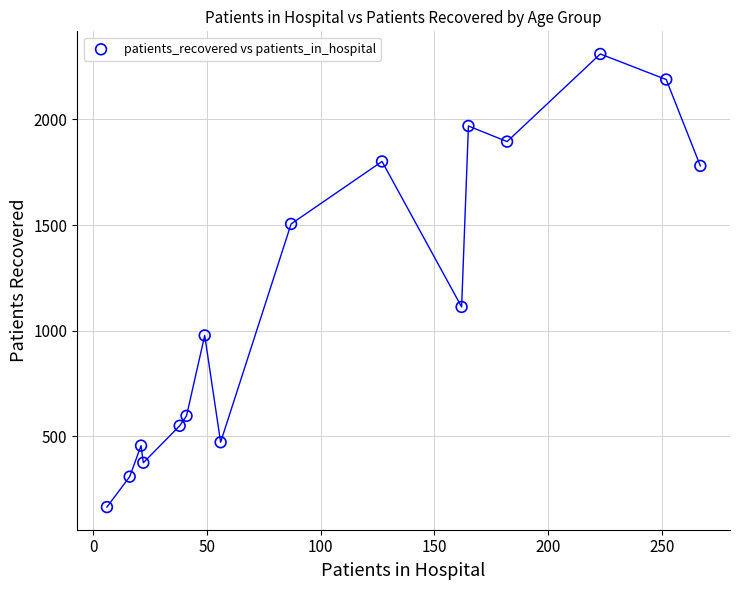

What Y value in the scatter plot is closest to 1237?

1112